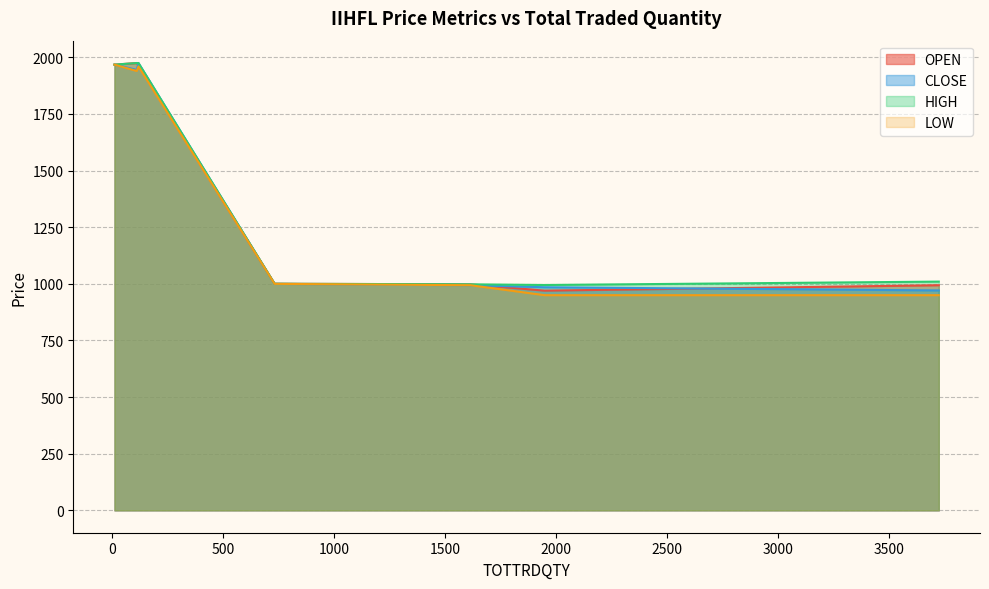

How many intersections are there between CLOSE and OPEN?

3